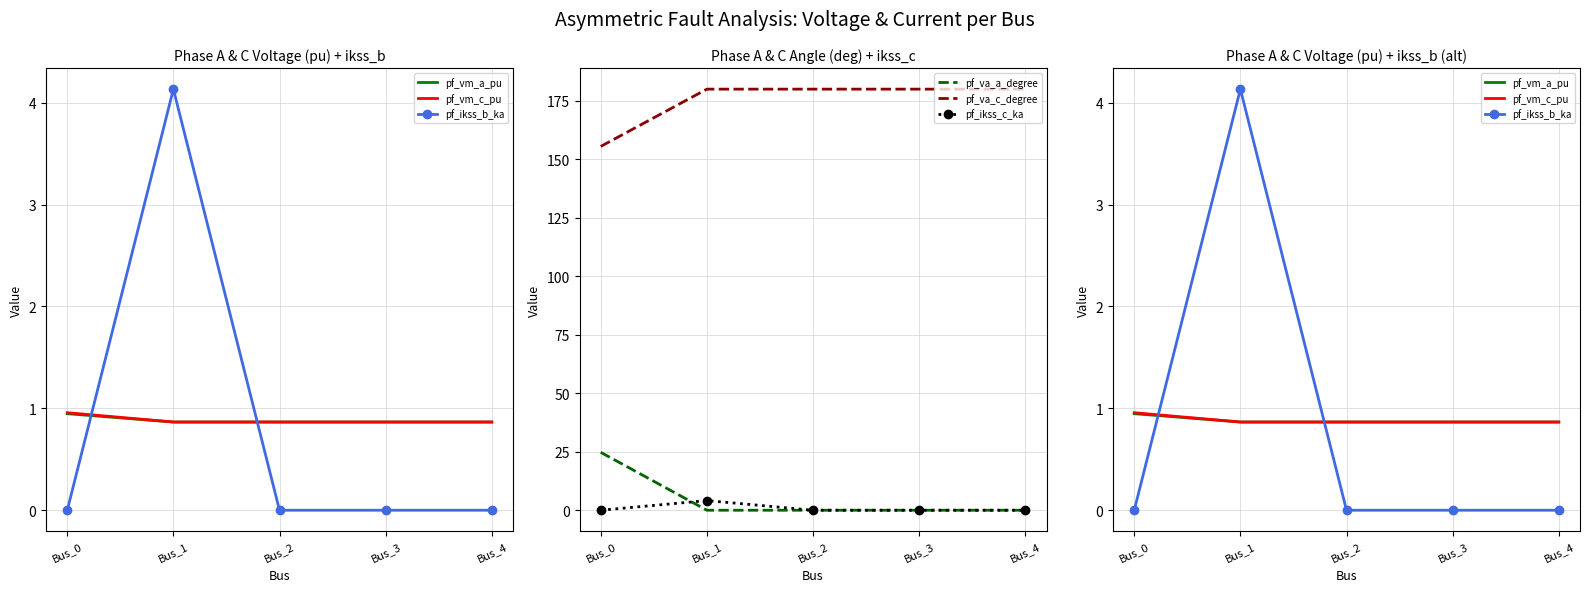

What is the maximum value shown in the chart?

180.0